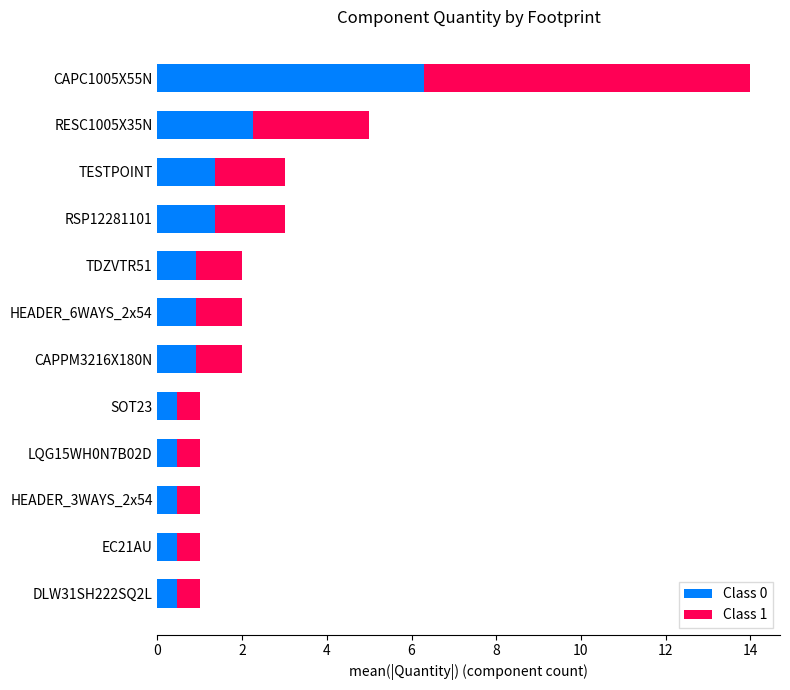

What is the sum of the Class 0 values at DLW31SH222SQ2L and HEADER_3WAYS_2x54?

0.9